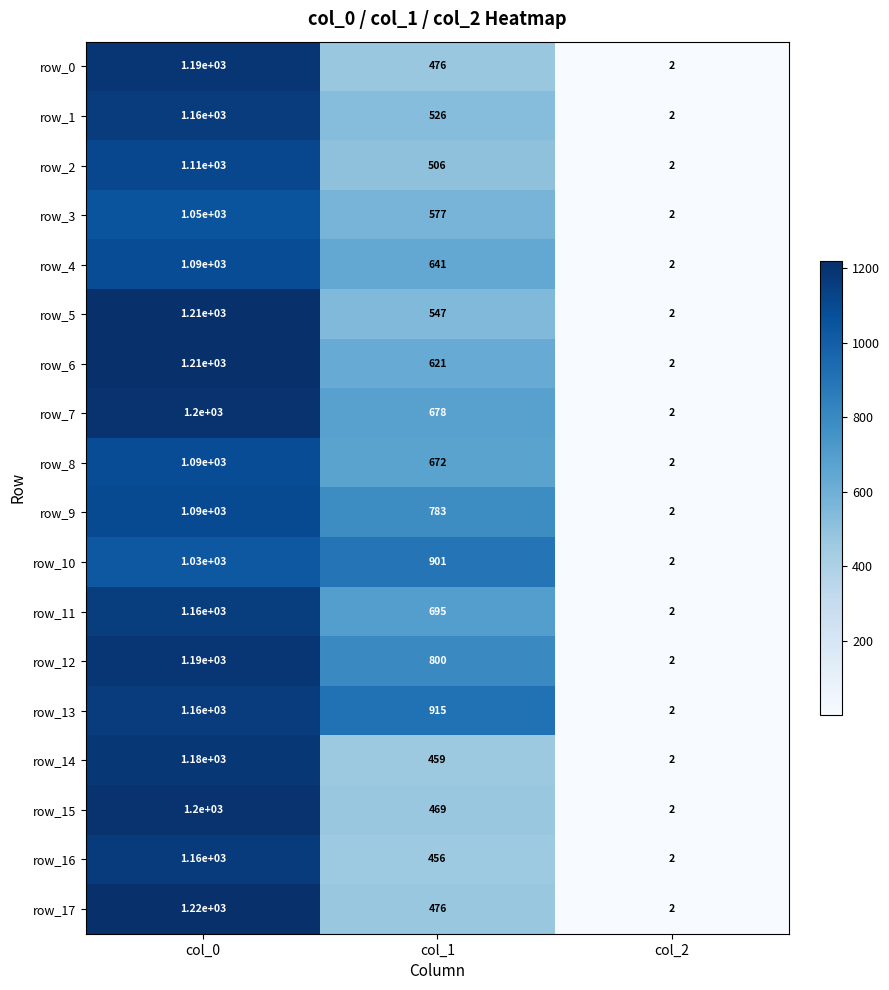

What is the approximate value of row_13 at col_2?

2